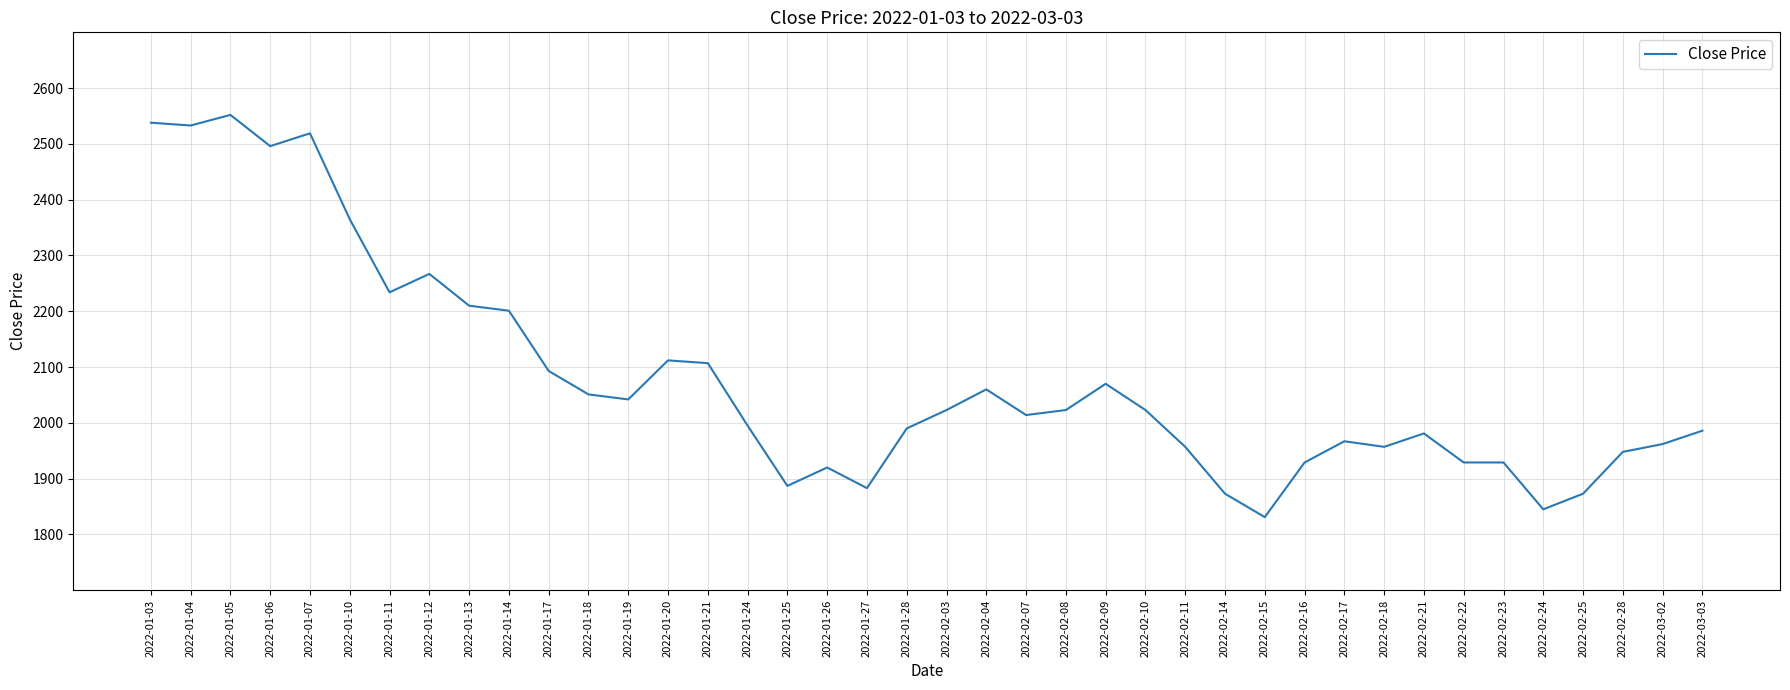

The chart shows a value of 1929 at 2022-02-23. True or false?

True